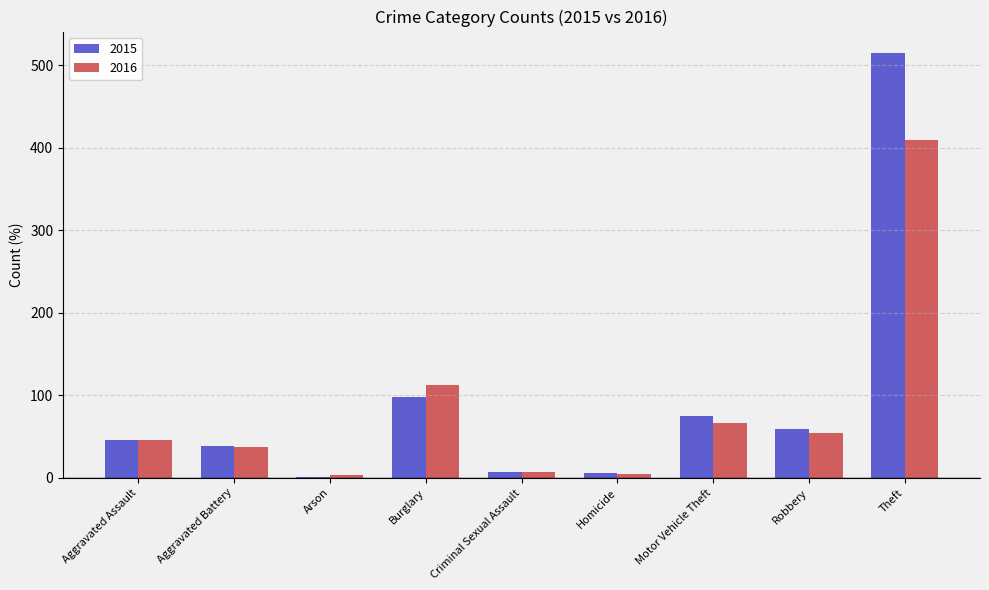

Which category has the highest value in the 2015 series?

Theft